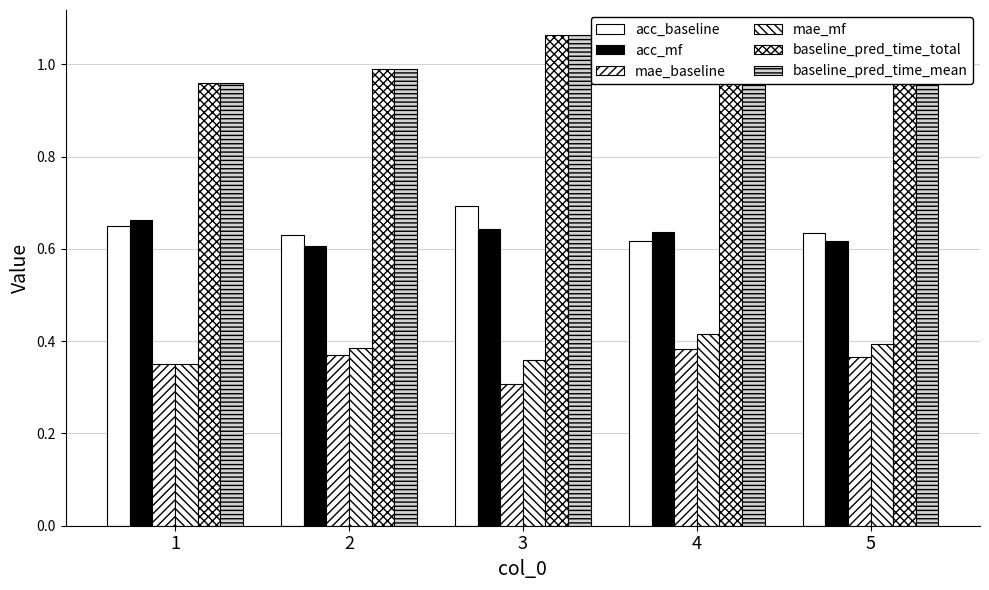

How many bars are there in total?

30